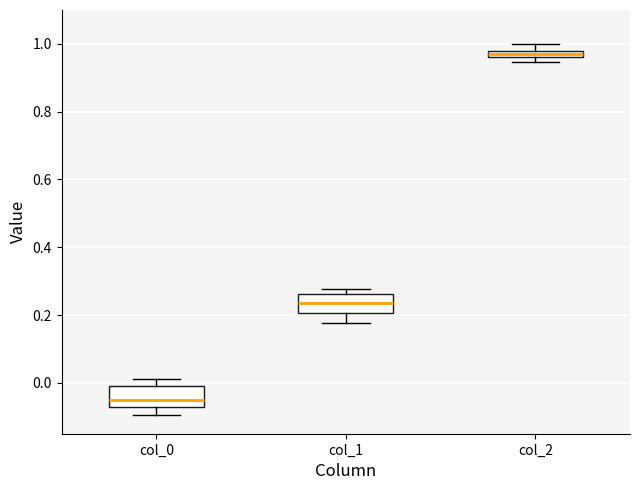

Which box's median line is the highest?

col_2